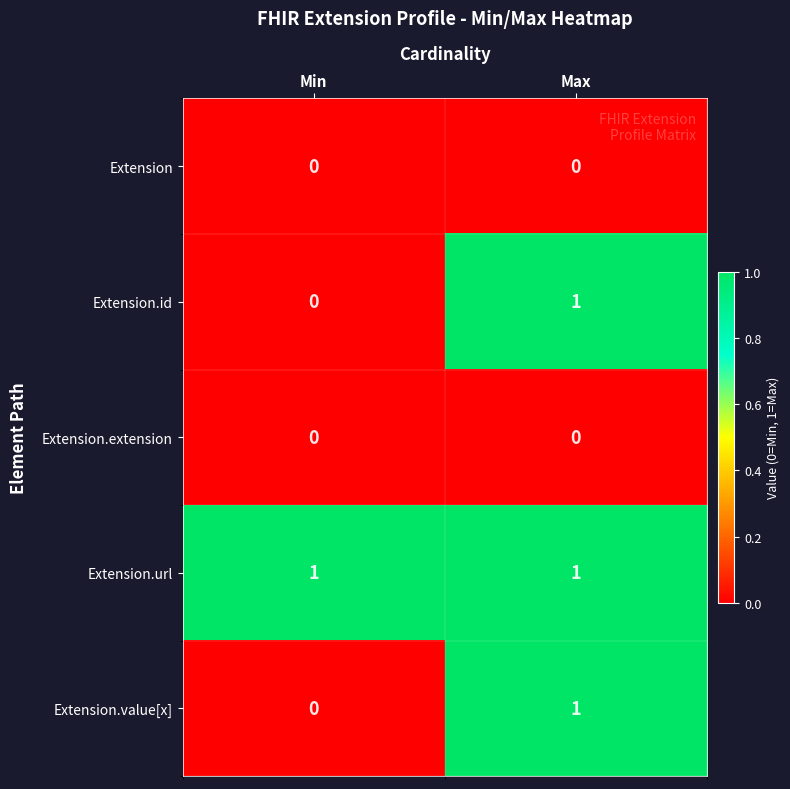

What is the spread (max minus min) of values at Max?

1